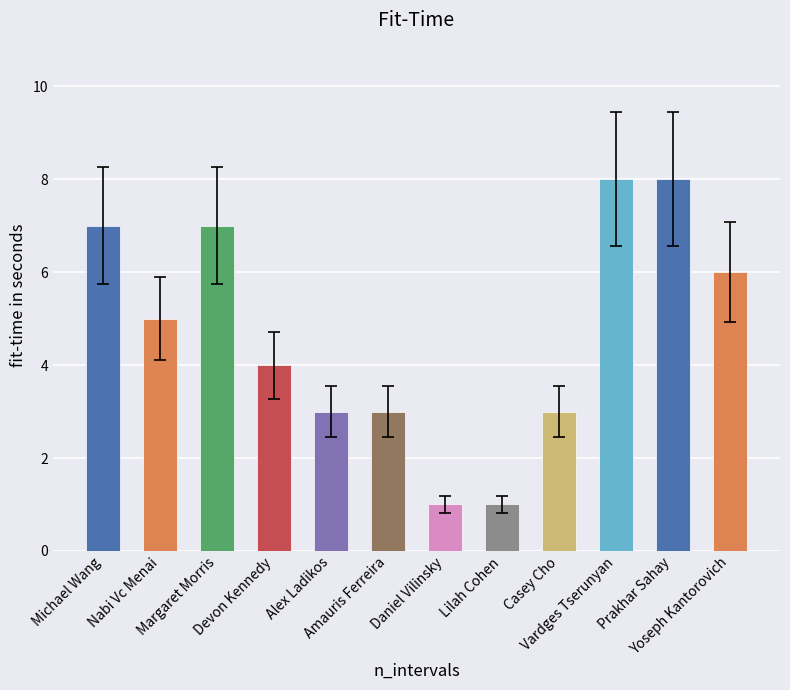

What is the sum of all values?

56